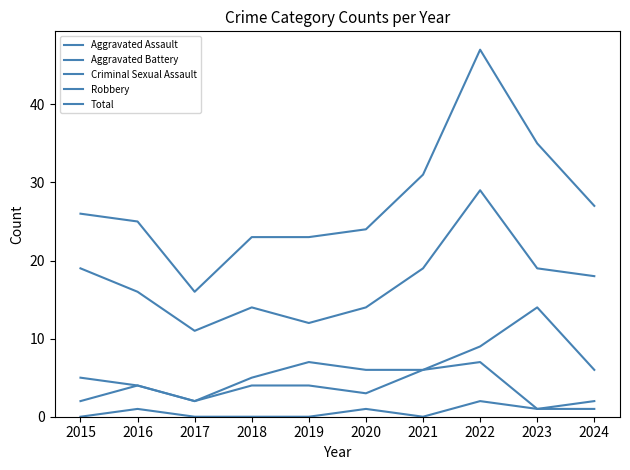

At which label does Criminal Sexual Assault reach its minimum?

2015